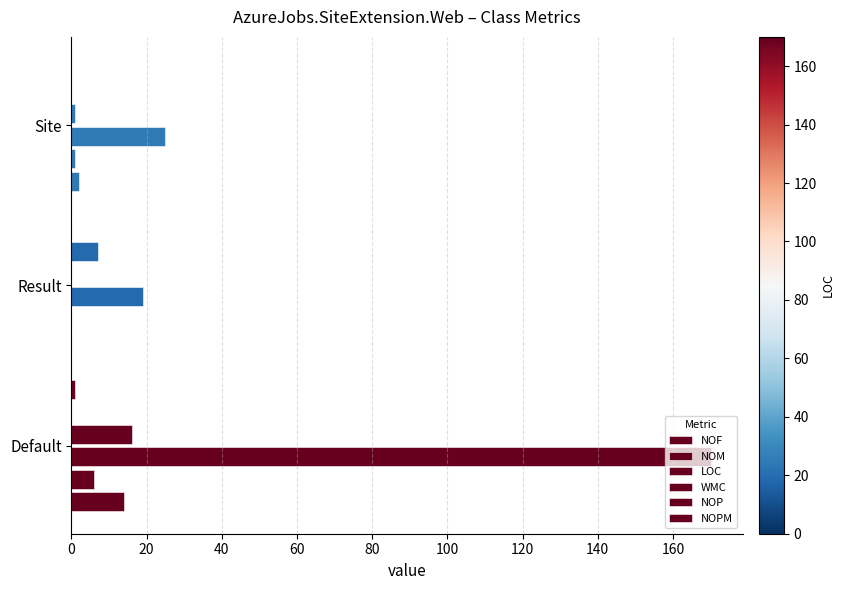

Rank the series by their maximum value, from highest to lowest.

LOC, WMC, NOF, NOP, NOM, NOPM